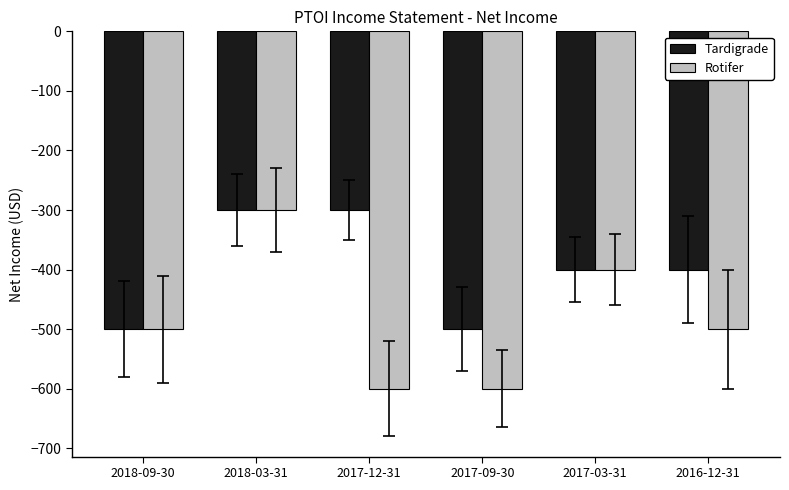

Reading right to left, transcribe all the data shown in this chart.

Tardigrade: -400	-400	-500	-300	-300	-500
Rotifer: -500	-400	-600	-600	-300	-500